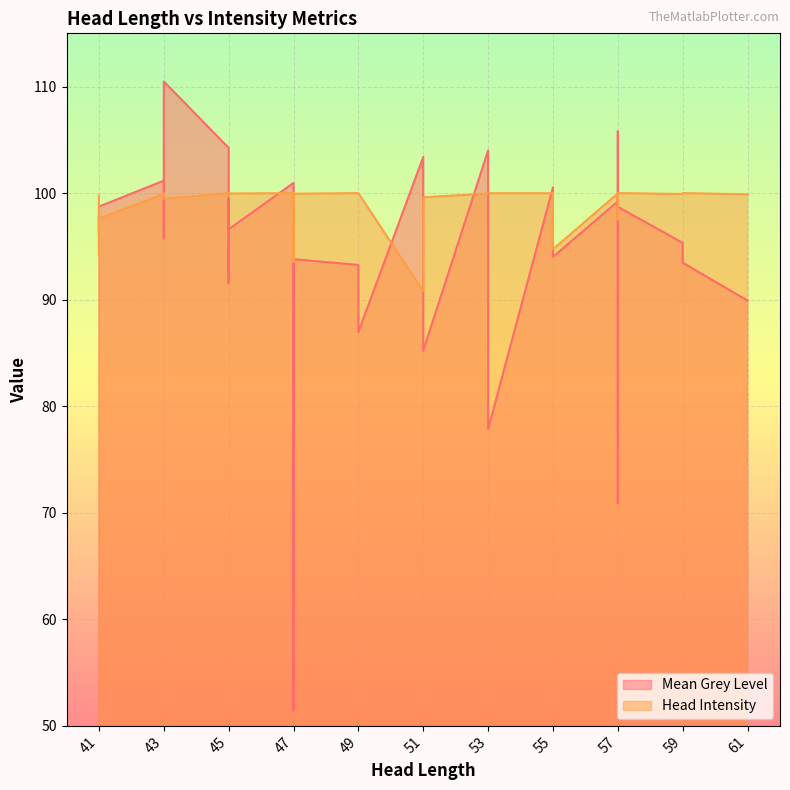

How many times do Mean Grey Level and Head Intensity cross each other?

16